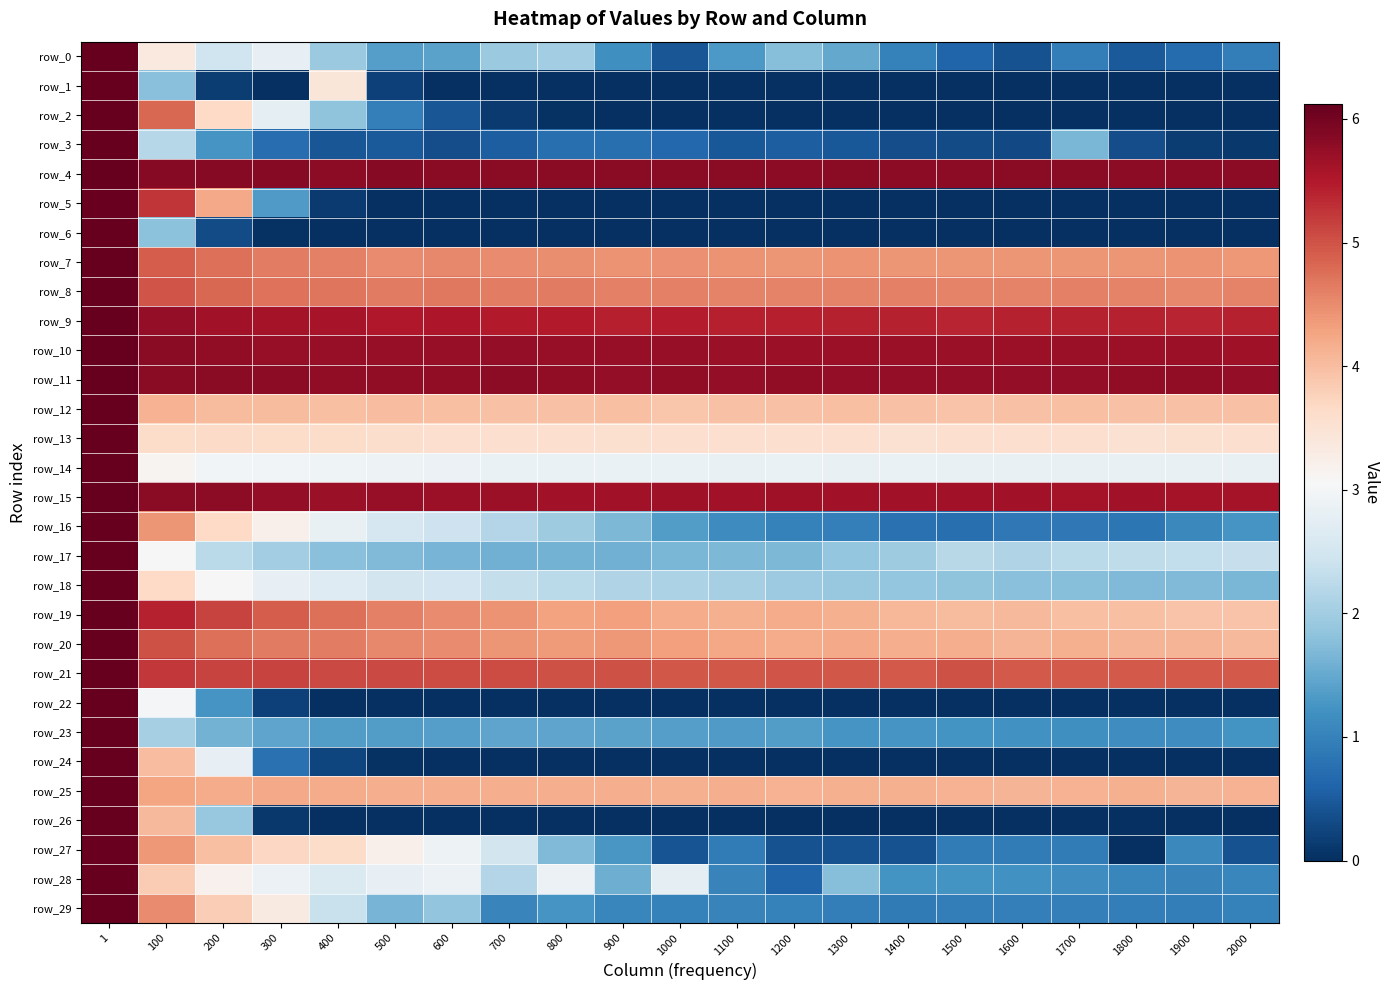

What is the minimum value for row_21?

4.9